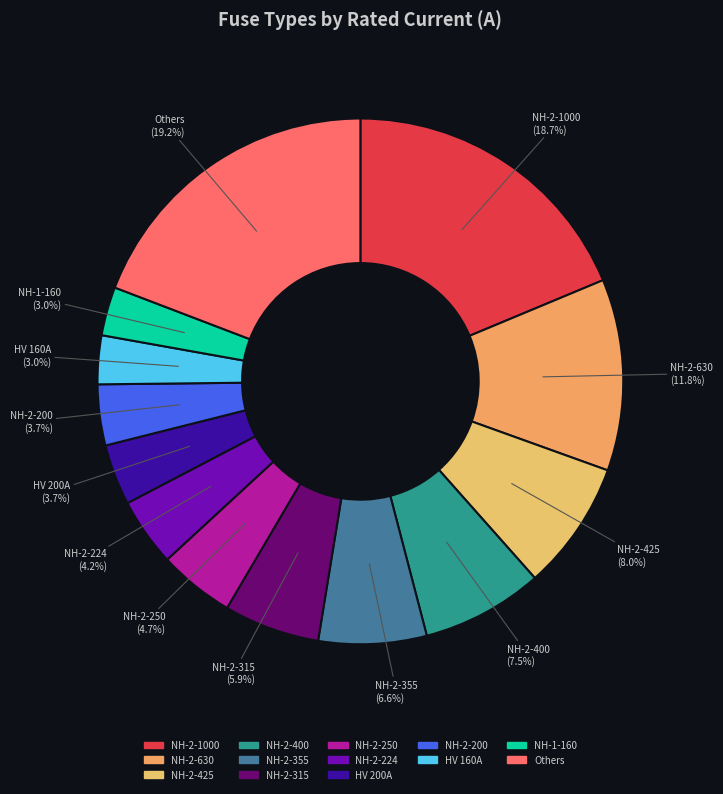

What is the ratio of the value at NH-2-250 to the value at NH-2-400?

0.6